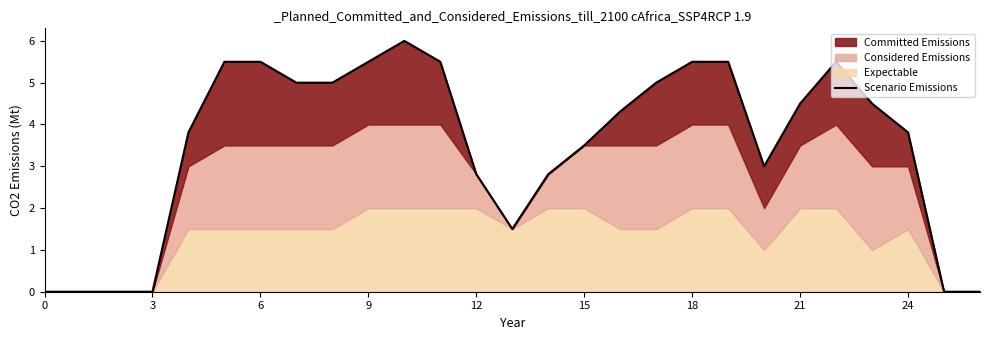

How many data points are less than 4?

13